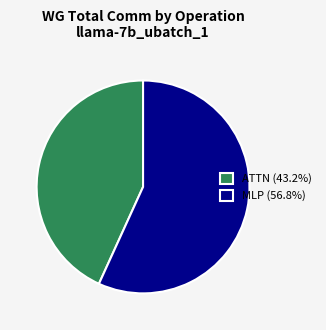

Does ATTN (43.2%) account for over 50% of the chart?

No